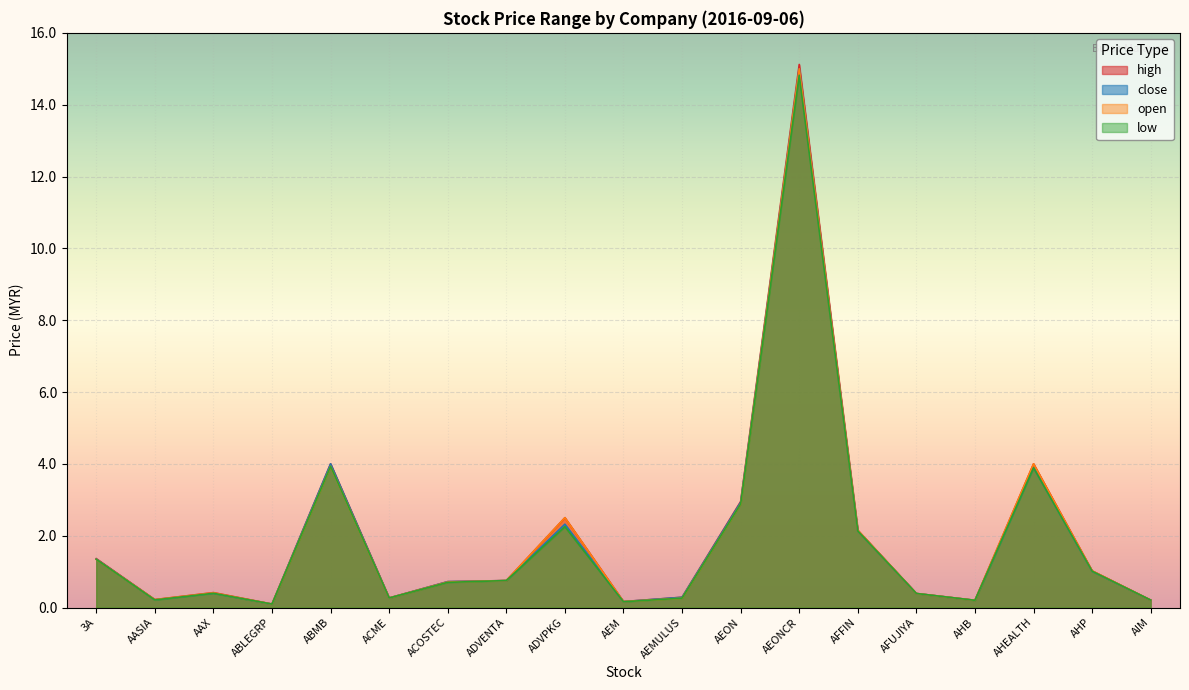

At how many categories does at least one series exceed 10?

1